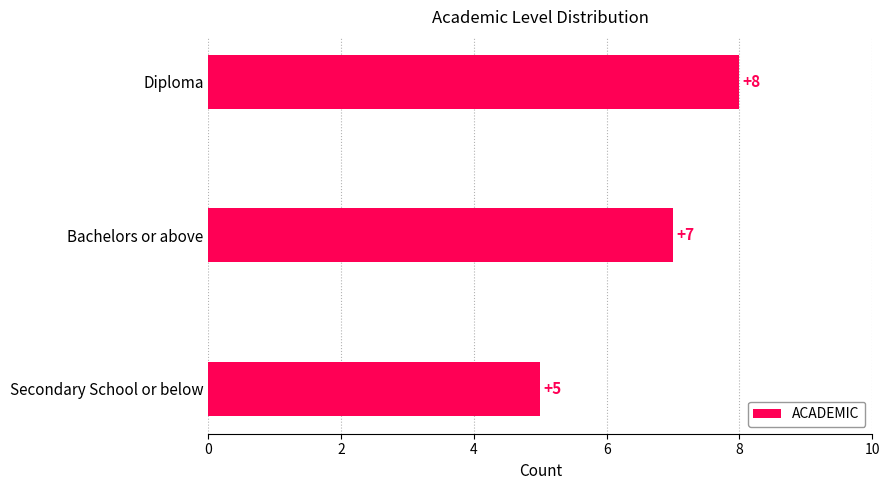

What is the minimum value shown in the chart?

5